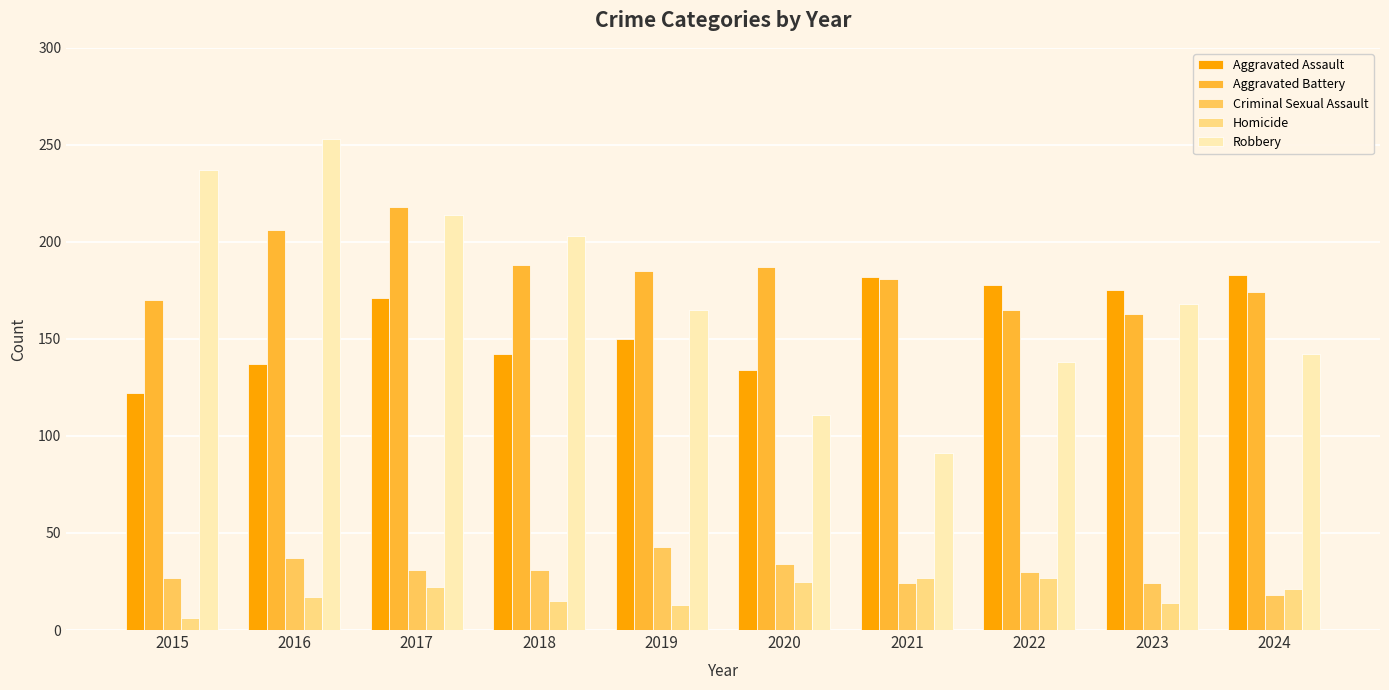

What is the greatest value displayed?

253